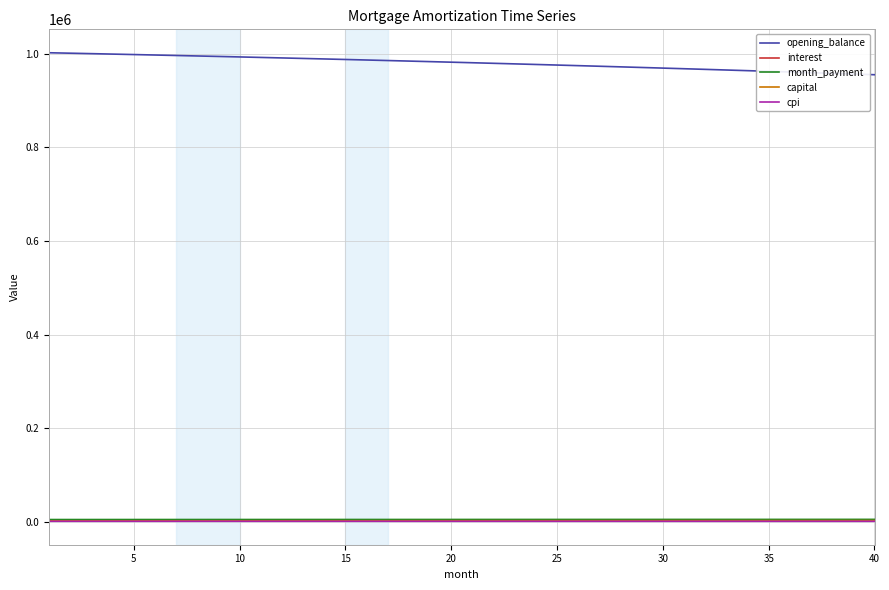

True or false: cpi and opening_balance cross at least once.

False